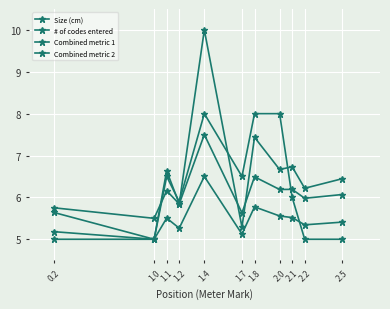

How many distinct data groups are displayed?

4